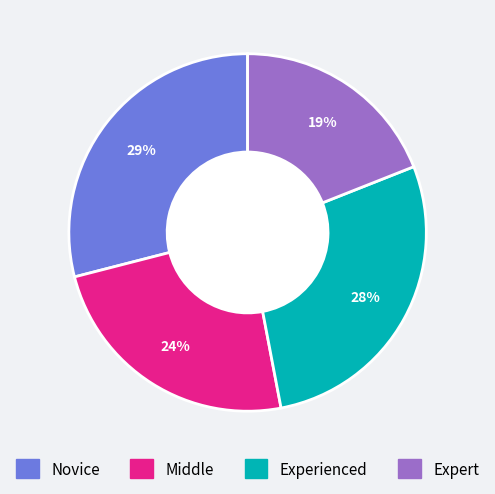

Is there any slice that represents more than half of the pie?

No